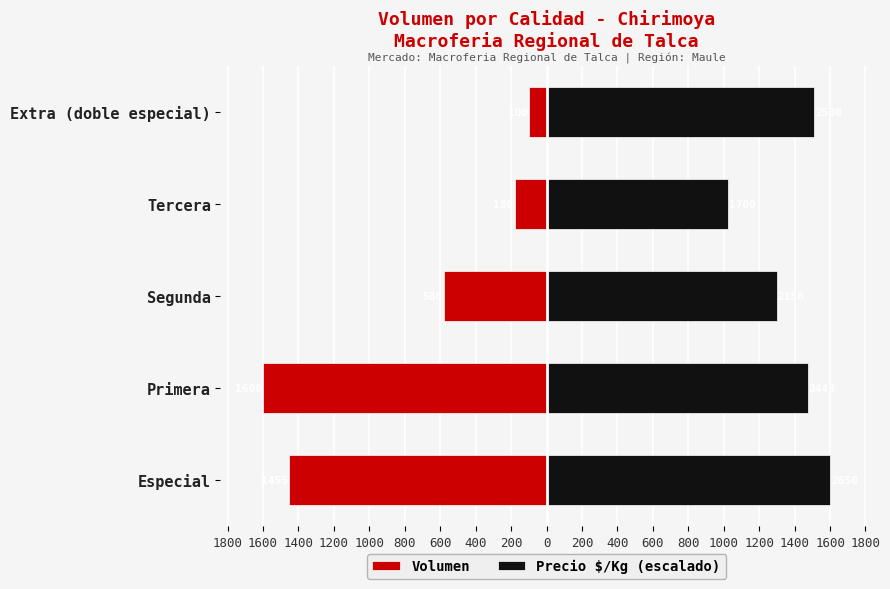

Which series changed the most between Segunda and Tercera?

Volumen